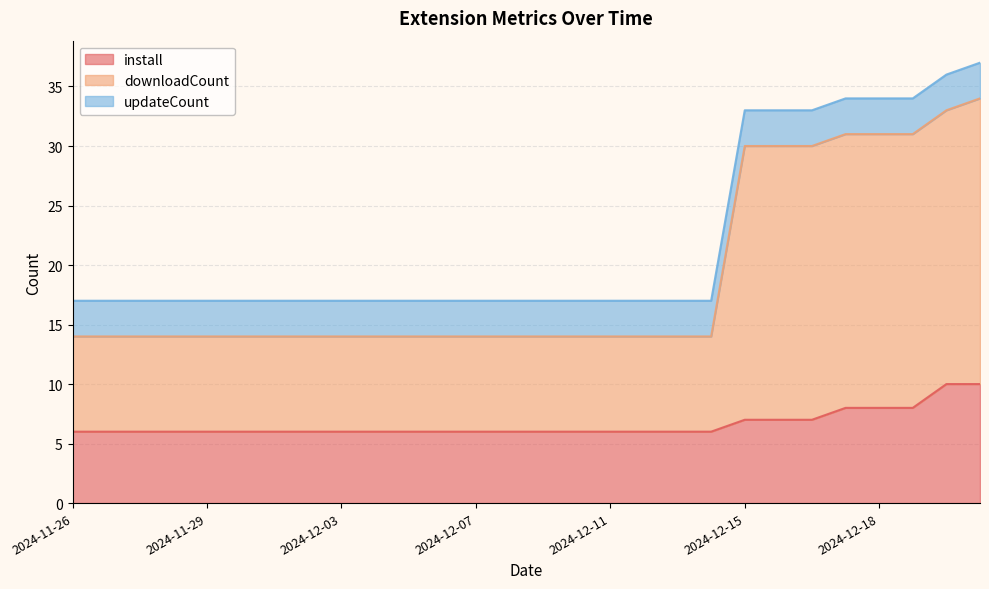

At which category does the chart reach its minimum across all series?

2024-11-26